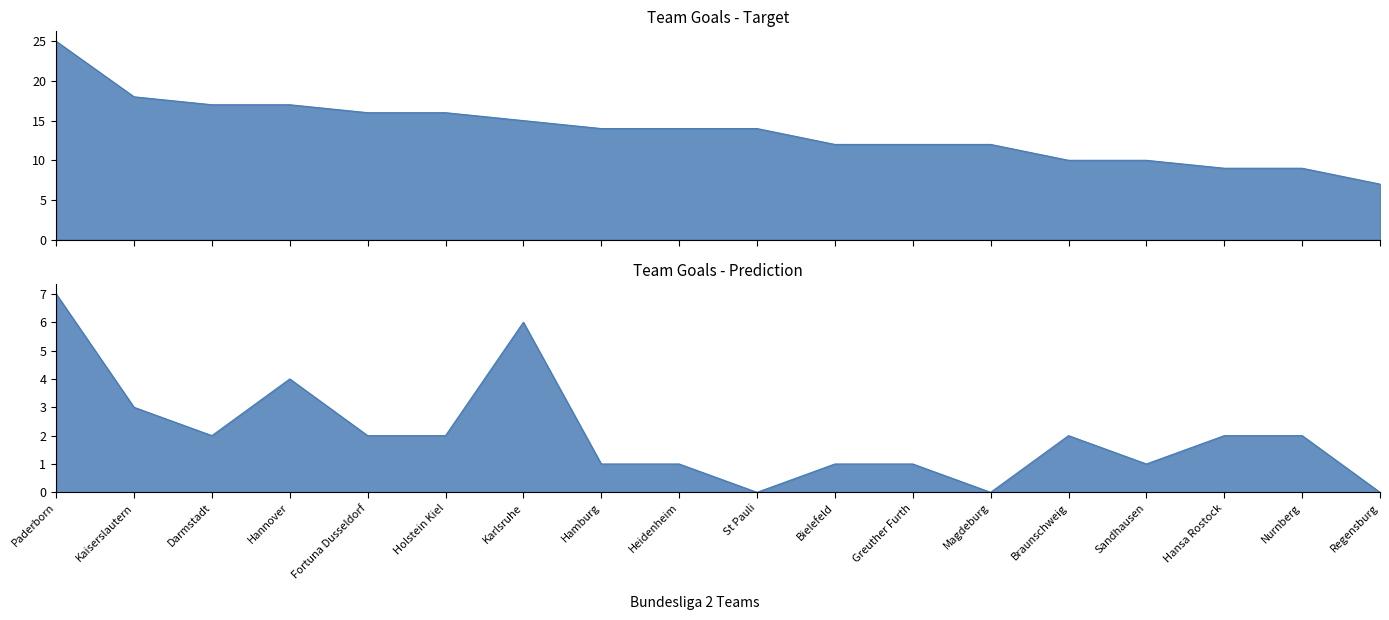

What is the lowest value of the Total Goals (suml6) series?

7